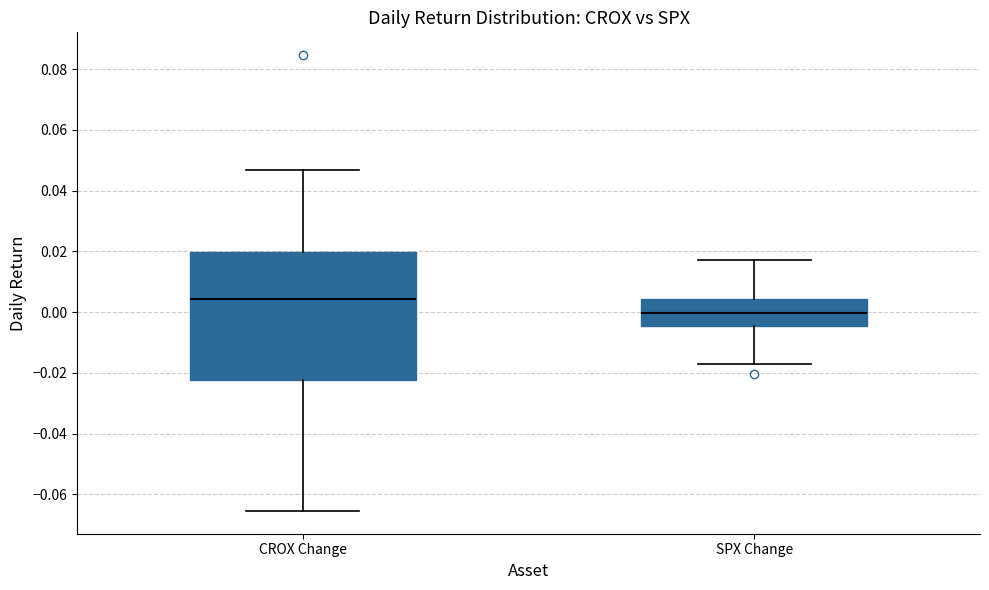

Which box's median line is the highest?

CROX Change